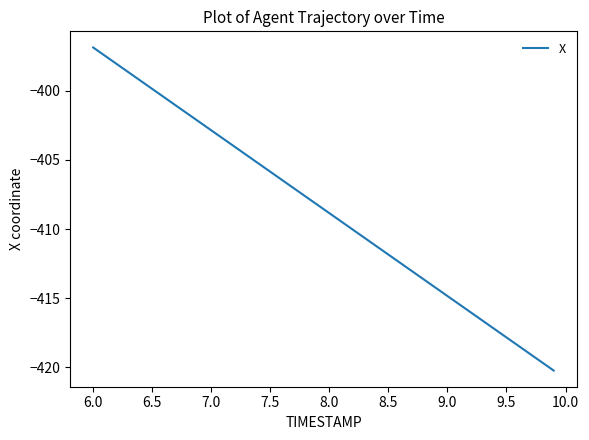

What is the minimum value shown in the chart?

-420.2